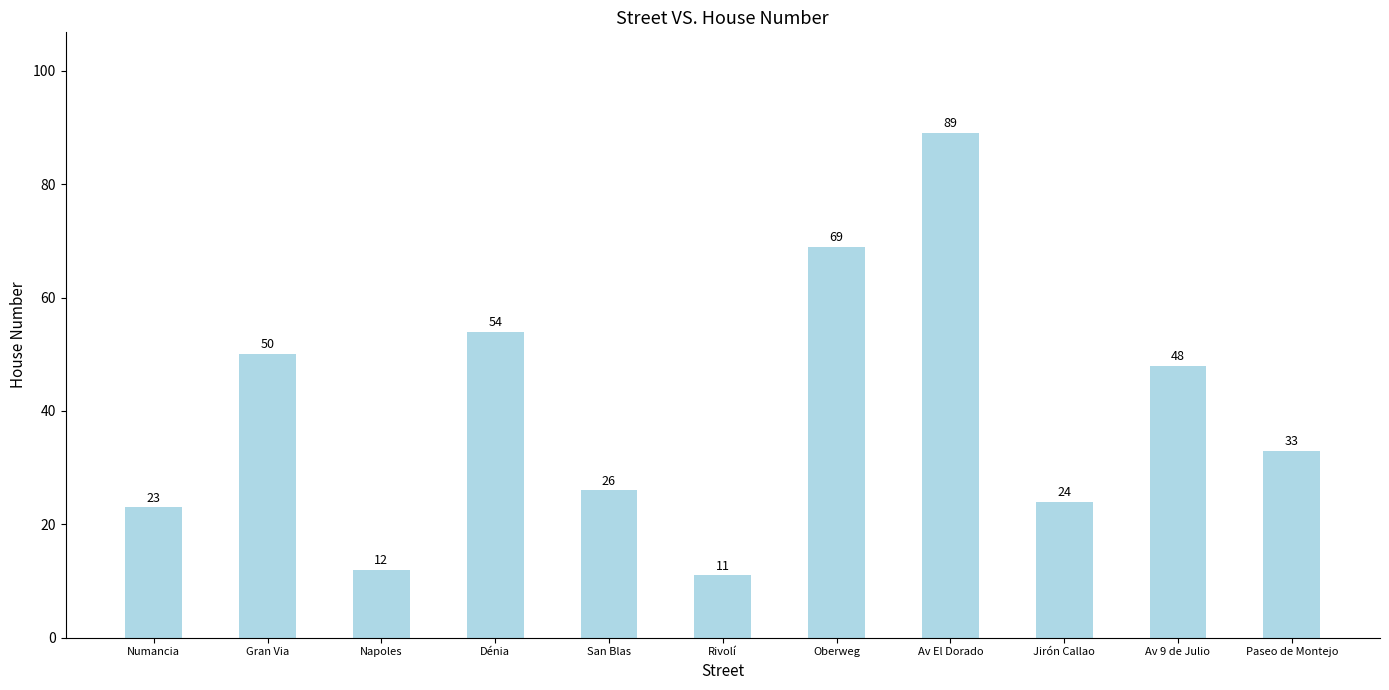

What is the greatest value displayed?

89